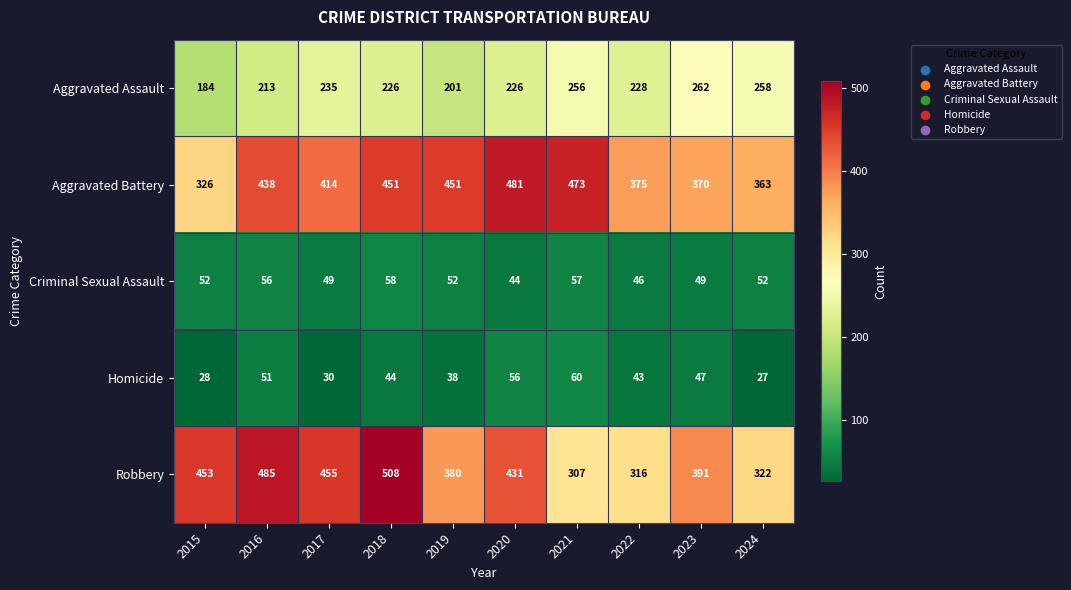

What is the total value across all series at 2018?

1287